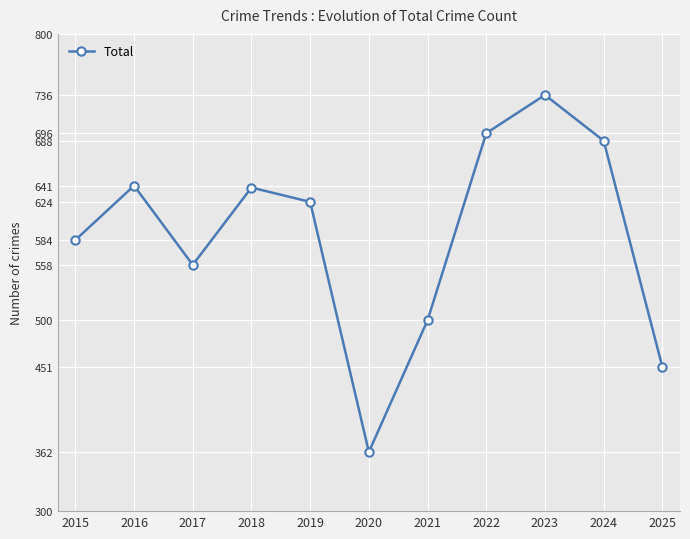

What is the change in value from 2017 to 2019?

+66